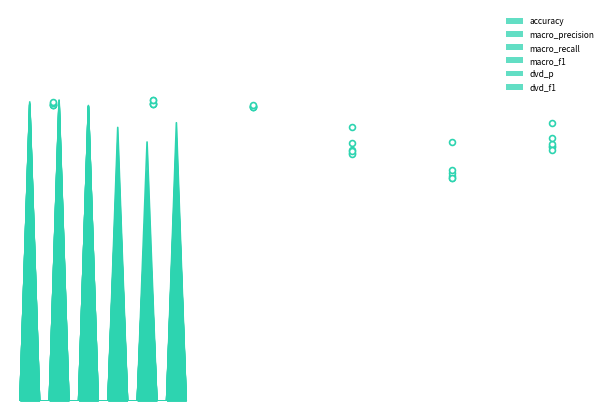

Is the value of macro_precision at 2 greater than the value of dvd_p at 4?

Yes